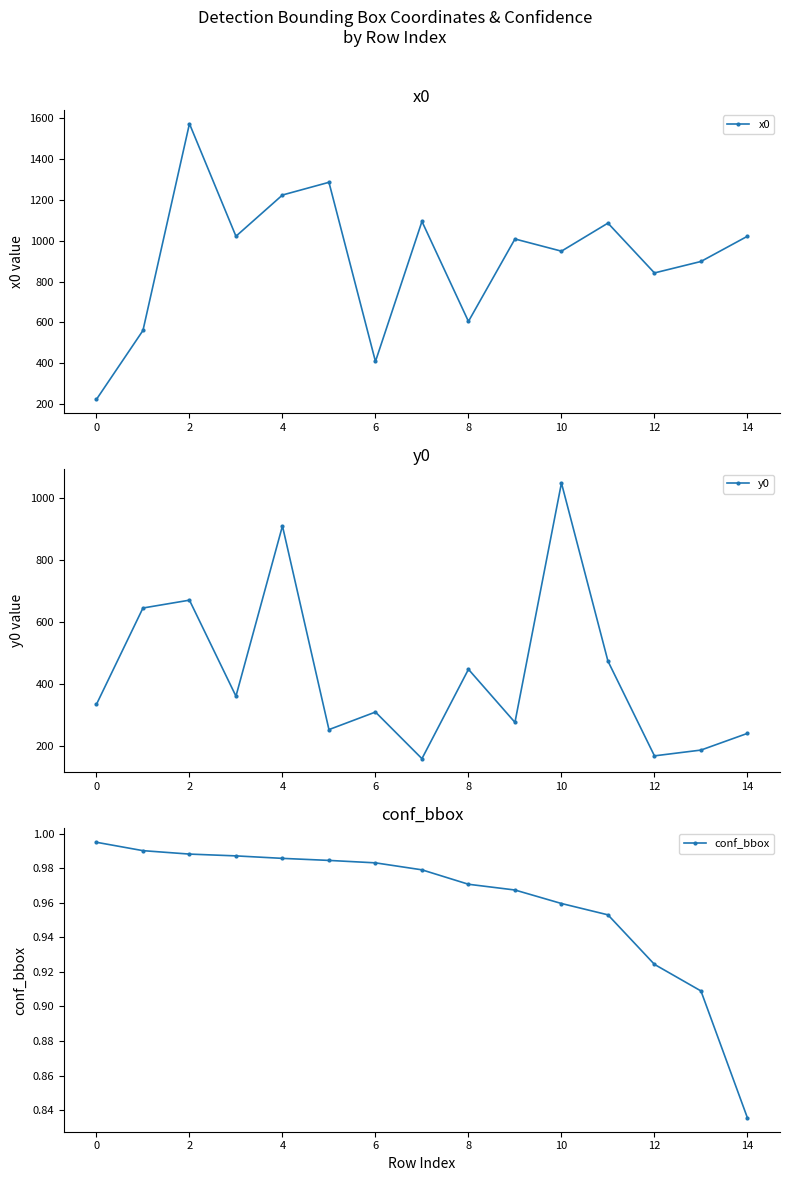

Which series has the largest total across all categories?

x0